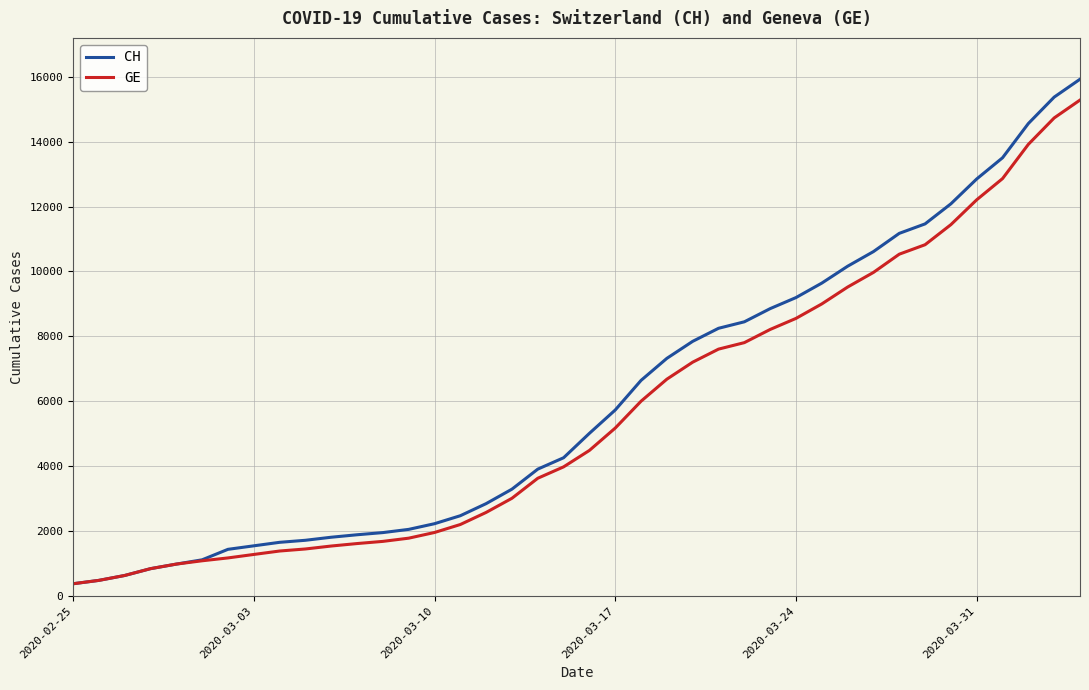

Which series has the largest range (max minus min)?

CH